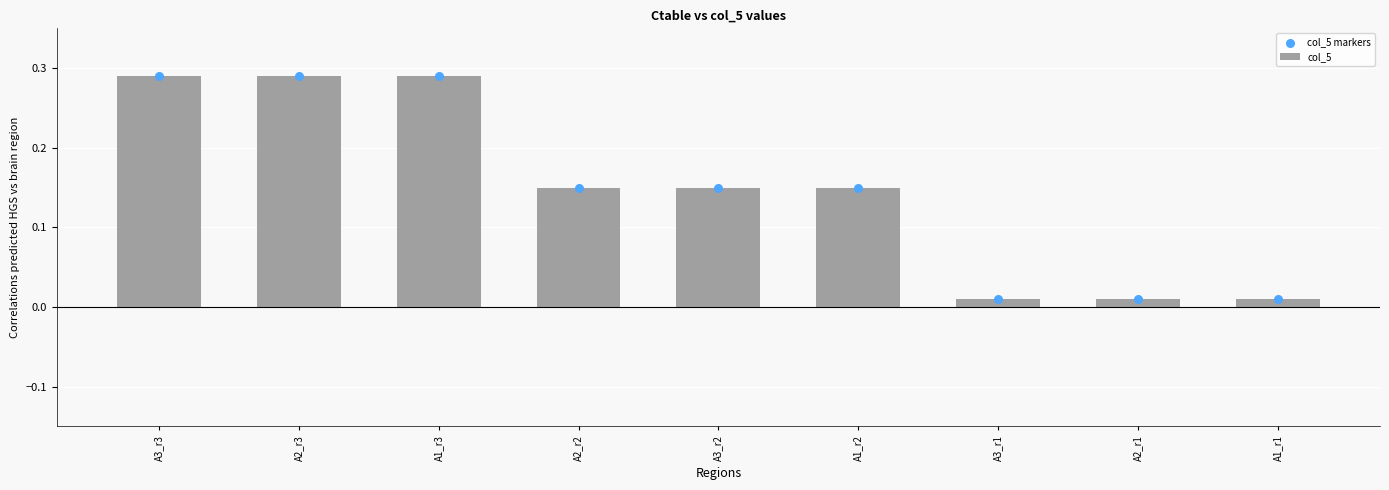

At how many categories does at least one series exceed 0?

9